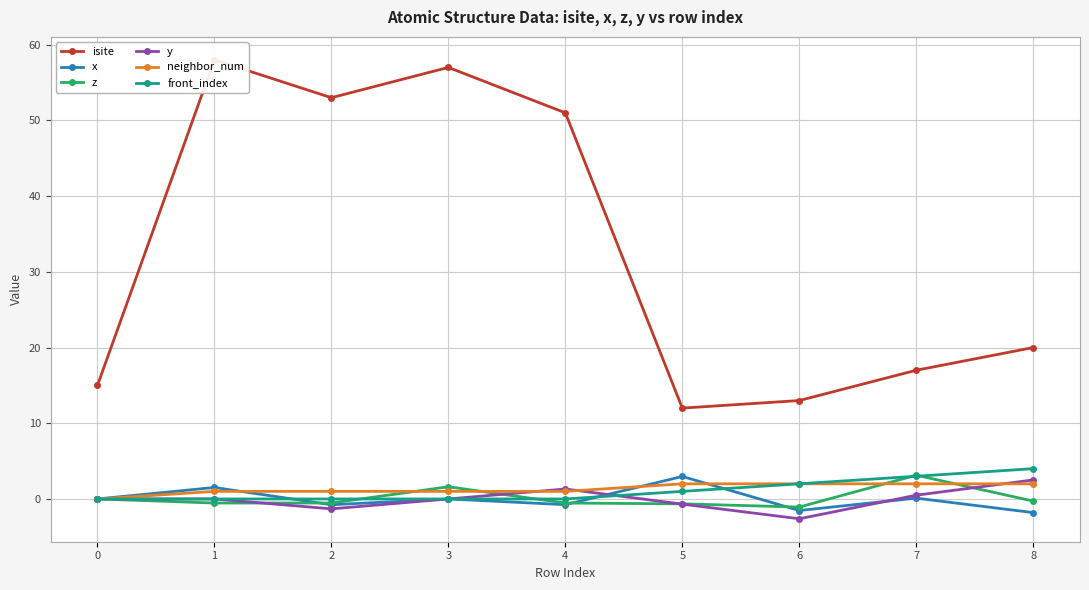

What is the difference between the maximum and second lowest values in the isite series?

45.0